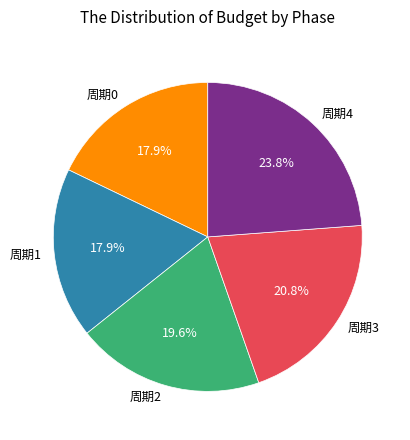

The 周期3 slice represents 32% of the pie. True or false?

False